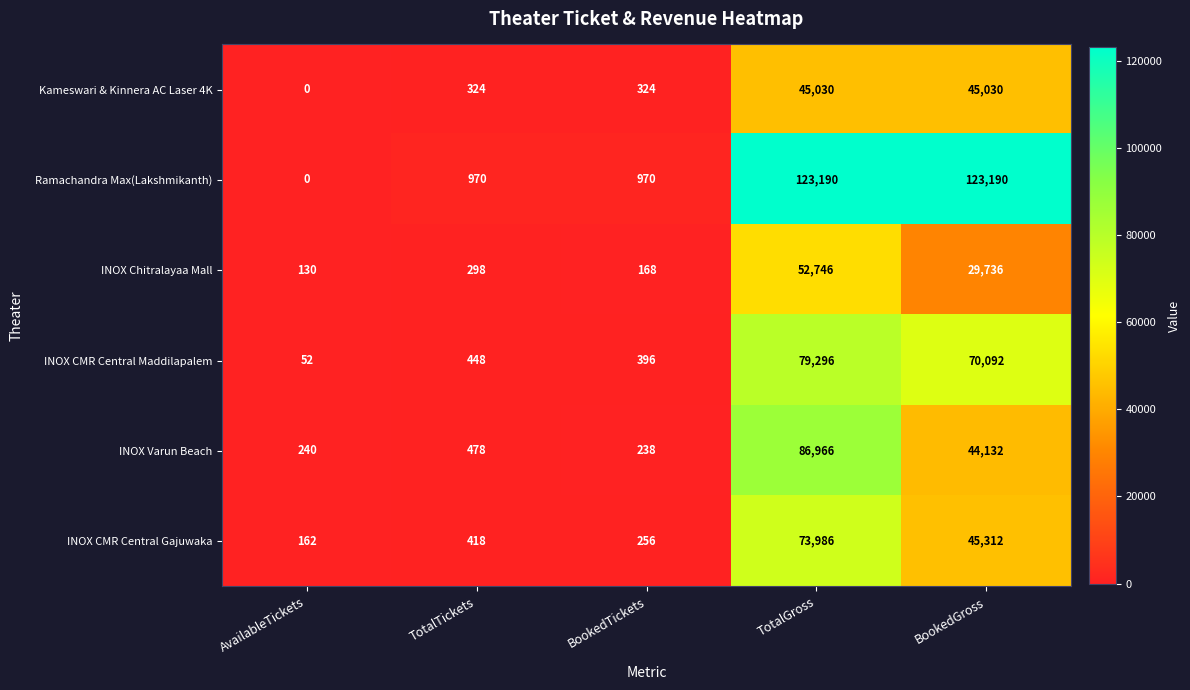

What is the maximum value shown in the chart?

123190